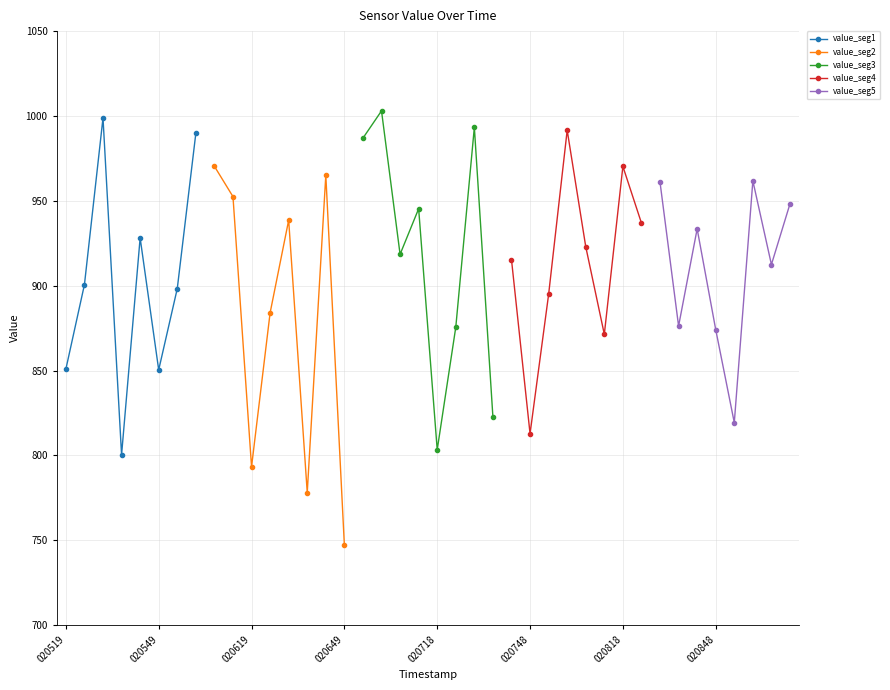

What is the greatest value displayed?

1003.0